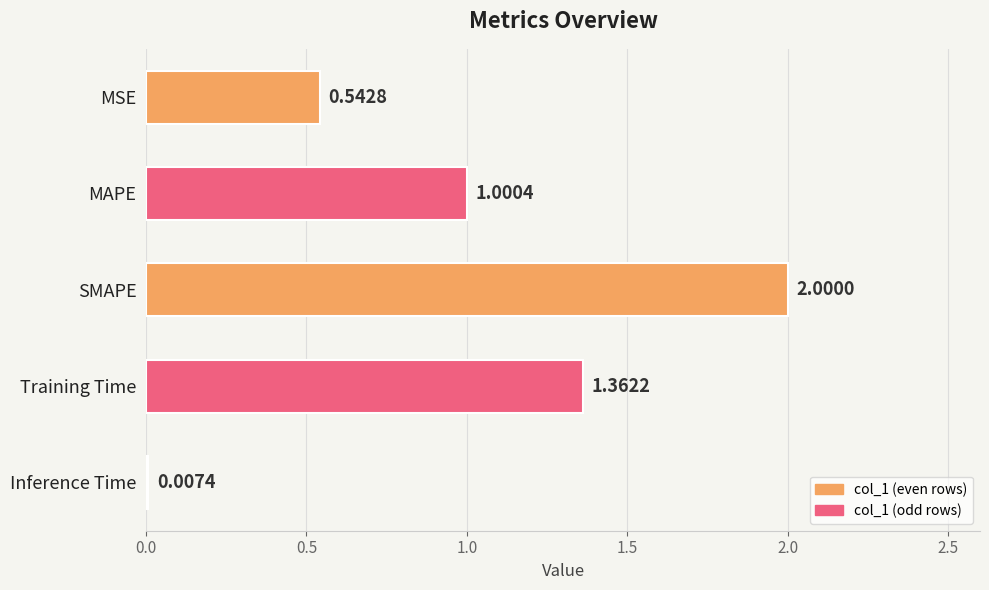

Which category has the highest value across all series?

SMAPE